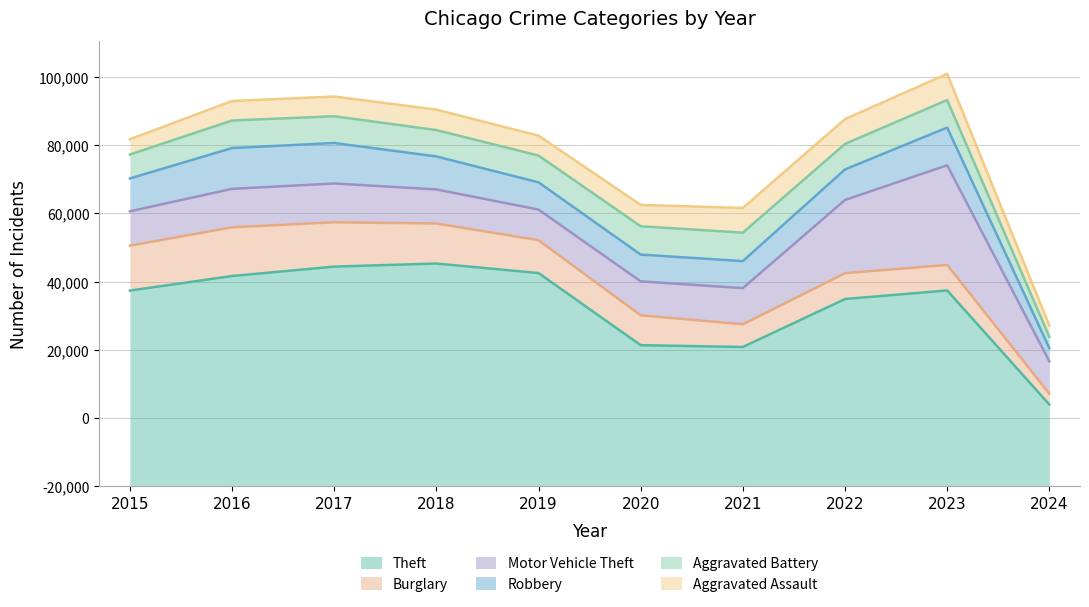

List the labels in order of Burglary value, largest first.

2016, 2015, 2017, 2018, 2019, 2020, 2022, 2023, 2021, 2024